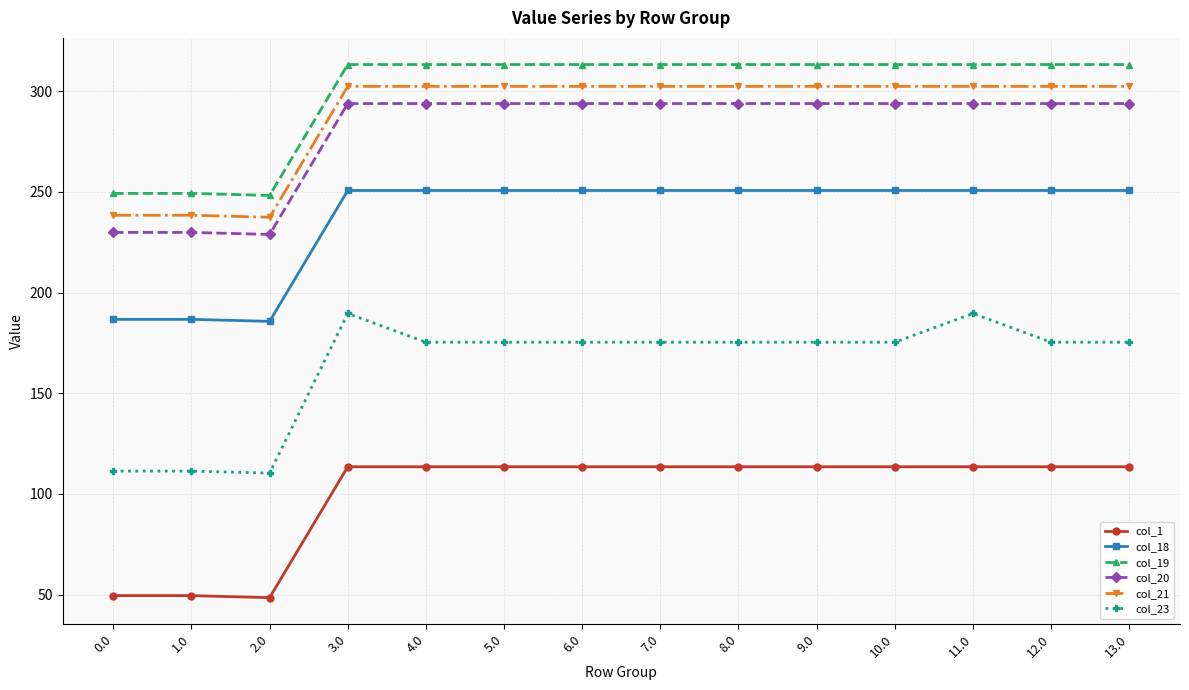

What is the spread (max minus min) of values at 5.0?

199.7